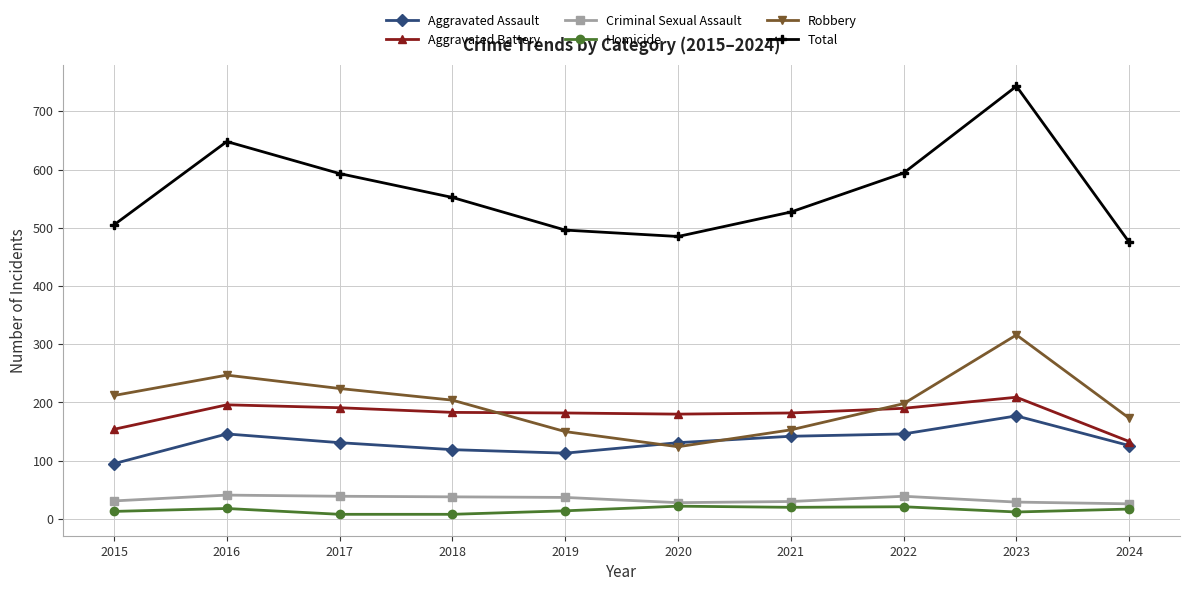

Which series has the largest range (max minus min)?

Total